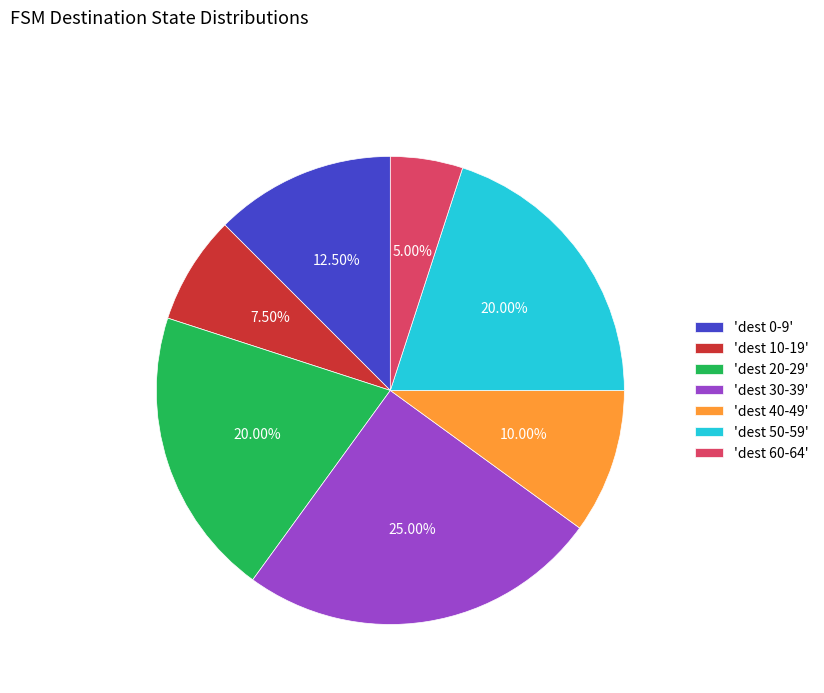

Count the number of slices in the pie.

7